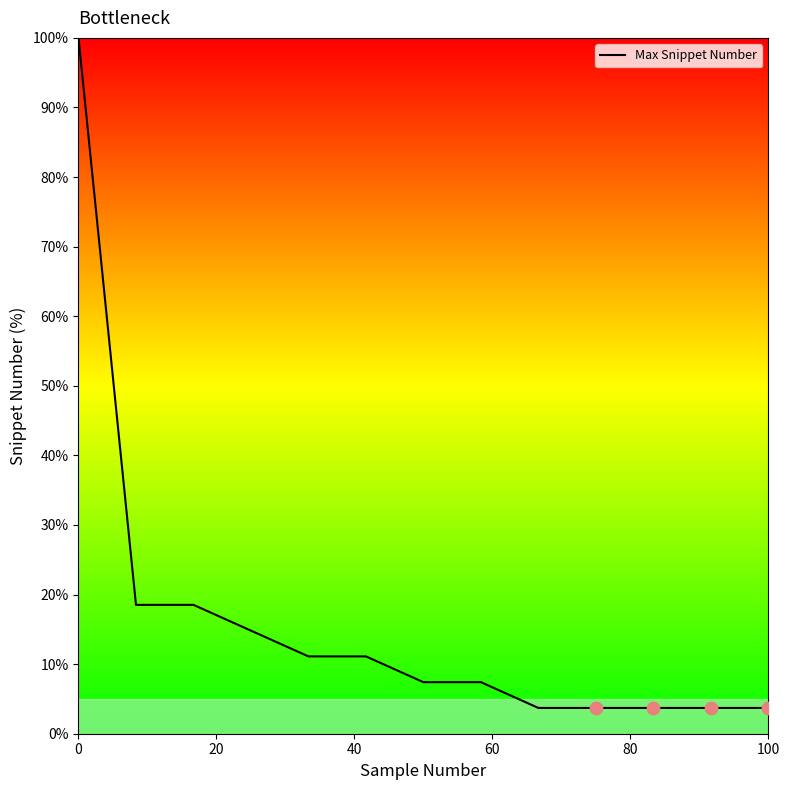

What is the difference between the maximum and minimum values?

96.3